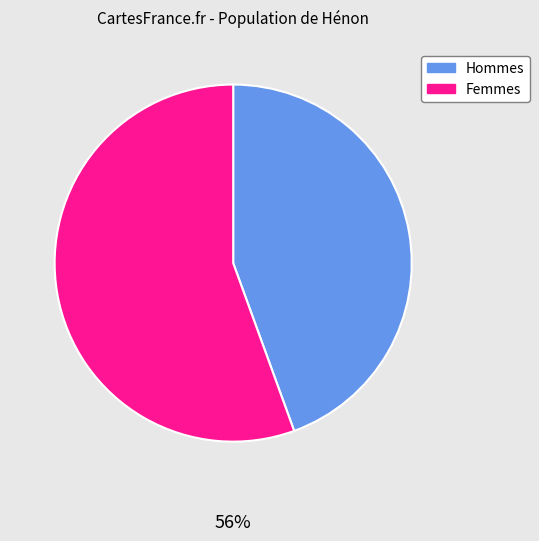

Between 10 and 0, which is larger?

10